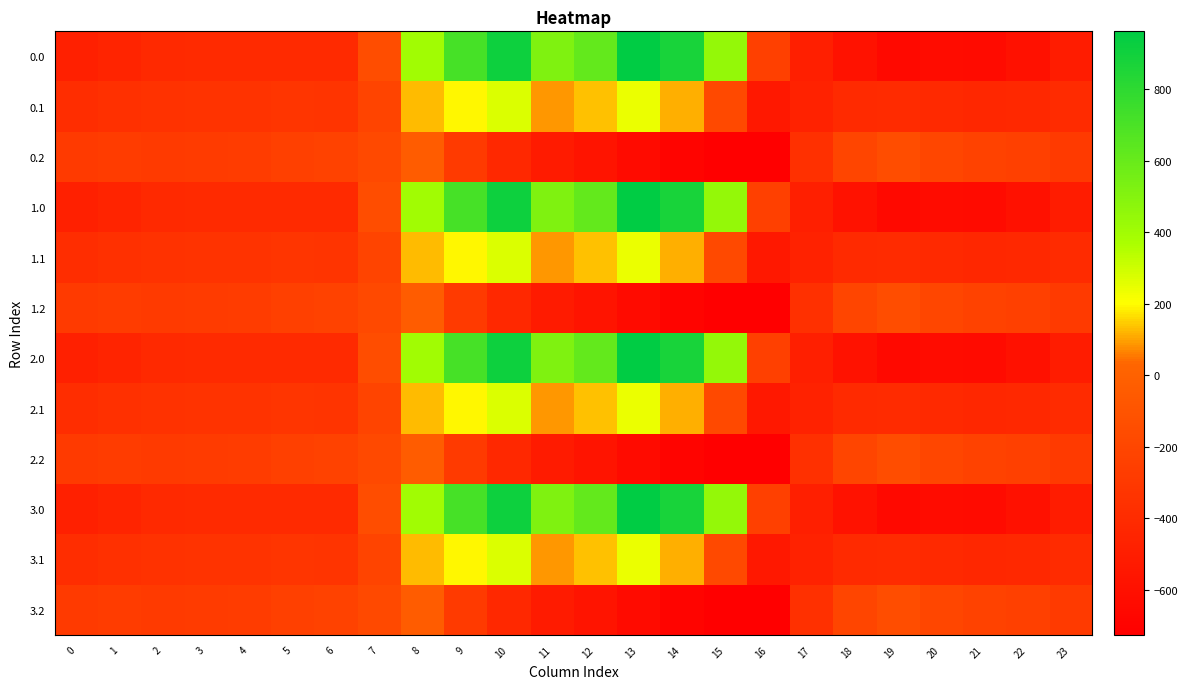

Reading left to right, what are all the values shown in this chart?

0.0: 0=-482.0	1=-449.5	2=-410.3	3=-404.4	4=-404.9	5=-403.8	6=-408.0	7=-150.1	8=395.3	9=716.9	10=916.2	11=516.0	12=619.4	13=962.7	14=870.3	15=443.0	16=-250.9	17=-494.8	18=-586.7	19=-649.2	20=-629.9	21=-638.4	22=-592.3	23=-511.3
0.1: 0=-384.6	1=-361.1	2=-347.9	3=-342.7	4=-339.6	5=-325.7	6=-332.2	7=-217.1	8=125.2	9=191.1	10=274.1	11=87.0	12=134.6	13=241.5	14=113.7	15=-173.1	16=-547.3	17=-466.6	18=-405.4	19=-400.2	20=-414.5	21=-432.4	22=-419.9	23=-399.4
0.2: 0=-287.1	1=-272.7	2=-285.5	3=-281.0	4=-274.4	5=-245.0	6=-228.8	7=-176.6	8=-35.3	9=-288.5	10=-423.5	11=-520.6	12=-571.2	13=-640.4	14=-687.4	15=-725.8	16=-726.6	17=-362.4	18=-210.0	19=-151.0	20=-199.2	21=-226.4	22=-247.4	23=-287.5
1.0: 0=-482.0	1=-449.5	2=-410.3	3=-404.4	4=-404.9	5=-403.8	6=-408.0	7=-150.1	8=395.3	9=716.9	10=916.2	11=516.0	12=619.4	13=962.7	14=870.3	15=443.0	16=-250.9	17=-494.8	18=-586.7	19=-649.2	20=-629.9	21=-638.4	22=-592.3	23=-511.3
1.1: 0=-384.6	1=-361.1	2=-347.9	3=-342.7	4=-339.6	5=-325.7	6=-332.2	7=-217.1	8=125.2	9=191.1	10=274.1	11=87.0	12=134.6	13=241.5	14=113.7	15=-173.1	16=-547.3	17=-466.6	18=-405.4	19=-400.2	20=-414.5	21=-432.4	22=-419.9	23=-399.4
1.2: 0=-287.1	1=-272.7	2=-285.5	3=-281.0	4=-274.4	5=-245.0	6=-228.8	7=-176.6	8=-35.3	9=-288.5	10=-423.5	11=-520.6	12=-571.2	13=-640.4	14=-687.4	15=-725.8	16=-726.6	17=-362.4	18=-210.0	19=-151.0	20=-199.2	21=-226.4	22=-247.4	23=-287.5
2.0: 0=-482.0	1=-449.5	2=-410.3	3=-404.4	4=-404.9	5=-403.8	6=-408.0	7=-150.1	8=395.3	9=716.9	10=916.2	11=516.0	12=619.4	13=962.7	14=870.3	15=443.0	16=-250.9	17=-494.8	18=-586.7	19=-649.2	20=-629.9	21=-638.4	22=-592.3	23=-511.3
2.1: 0=-384.6	1=-361.1	2=-347.9	3=-342.7	4=-339.6	5=-325.7	6=-332.2	7=-217.1	8=125.2	9=191.1	10=274.1	11=87.0	12=134.6	13=241.5	14=113.7	15=-173.1	16=-547.3	17=-466.6	18=-405.4	19=-400.2	20=-414.5	21=-432.4	22=-419.9	23=-399.4
2.2: 0=-287.1	1=-272.7	2=-285.5	3=-281.0	4=-274.4	5=-245.0	6=-228.8	7=-176.6	8=-35.3	9=-288.5	10=-423.5	11=-520.6	12=-571.2	13=-640.4	14=-687.4	15=-725.8	16=-726.6	17=-362.4	18=-210.0	19=-151.0	20=-199.2	21=-226.4	22=-247.4	23=-287.5
3.0: 0=-482.0	1=-449.5	2=-410.3	3=-404.4	4=-404.9	5=-403.8	6=-408.0	7=-150.1	8=395.3	9=716.9	10=916.2	11=516.0	12=619.4	13=962.7	14=870.3	15=443.0	16=-250.9	17=-494.8	18=-586.7	19=-649.2	20=-629.9	21=-638.4	22=-592.3	23=-511.3
3.1: 0=-384.6	1=-361.1	2=-347.9	3=-342.7	4=-339.6	5=-325.7	6=-332.2	7=-217.1	8=125.2	9=191.1	10=274.1	11=87.0	12=134.6	13=241.5	14=113.7	15=-173.1	16=-547.3	17=-466.6	18=-405.4	19=-400.2	20=-414.5	21=-432.4	22=-419.9	23=-399.4
3.2: 0=-287.1	1=-272.7	2=-285.5	3=-281.0	4=-274.4	5=-245.0	6=-228.8	7=-176.6	8=-35.3	9=-288.5	10=-423.5	11=-520.6	12=-571.2	13=-640.4	14=-687.4	15=-725.8	16=-726.6	17=-362.4	18=-210.0	19=-151.0	20=-199.2	21=-226.4	22=-247.4	23=-287.5